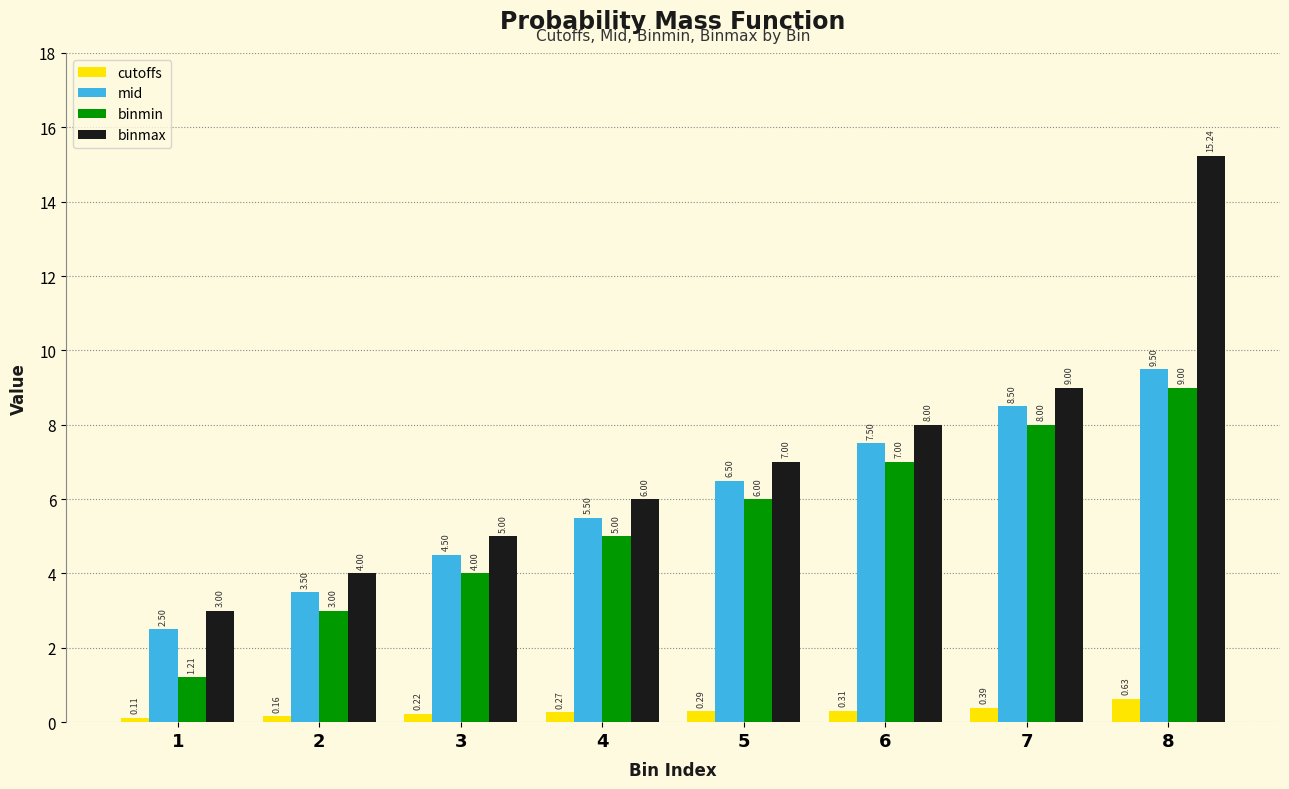

At which category is the sum across all series the highest?

8